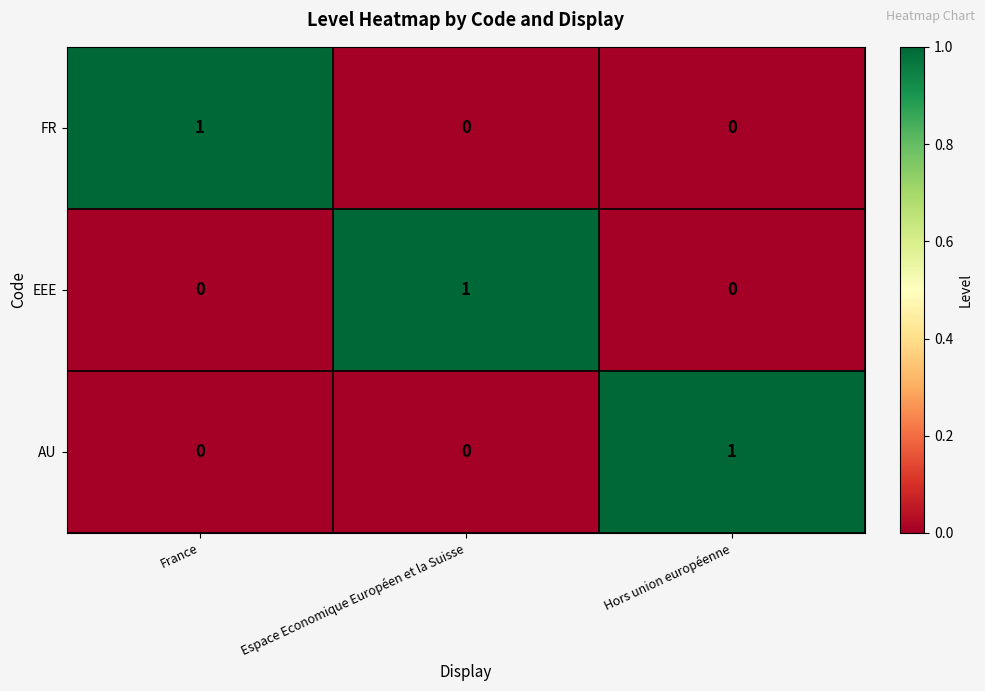

How many EEE values are between 0 and 1?

3